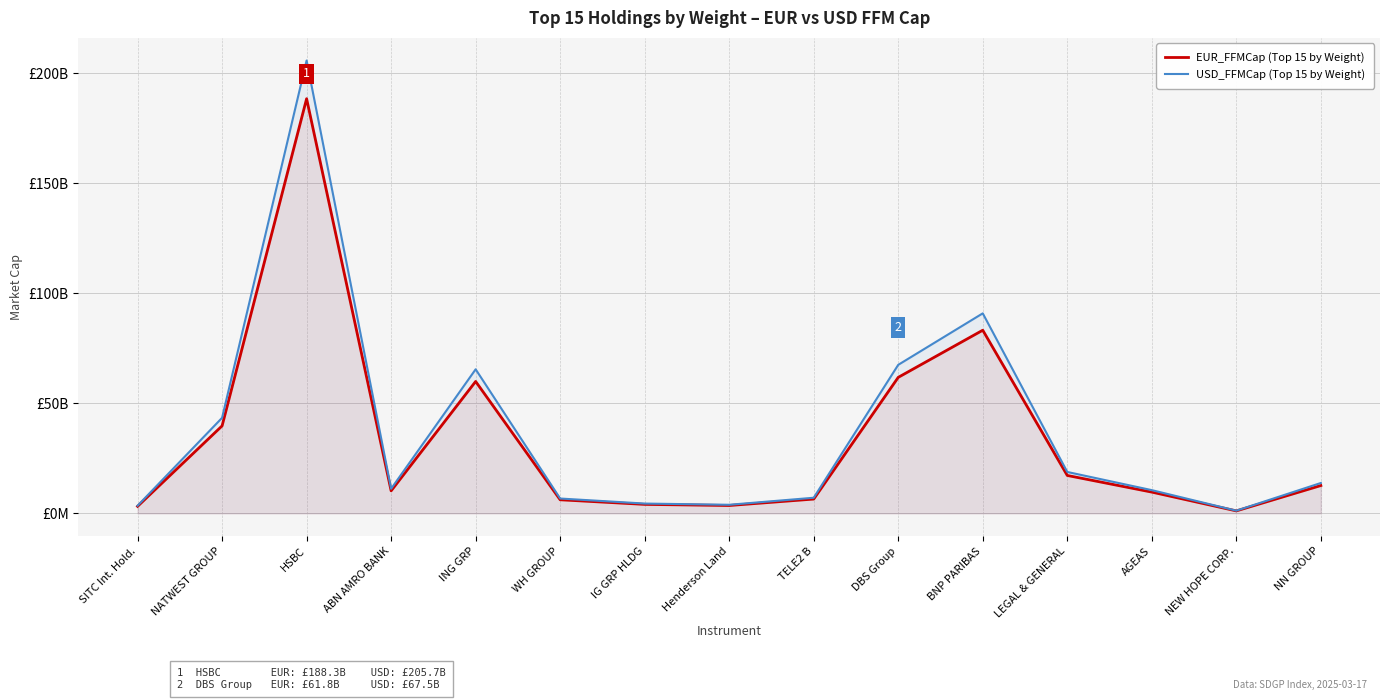

Does the chart have visible grid lines?

Yes